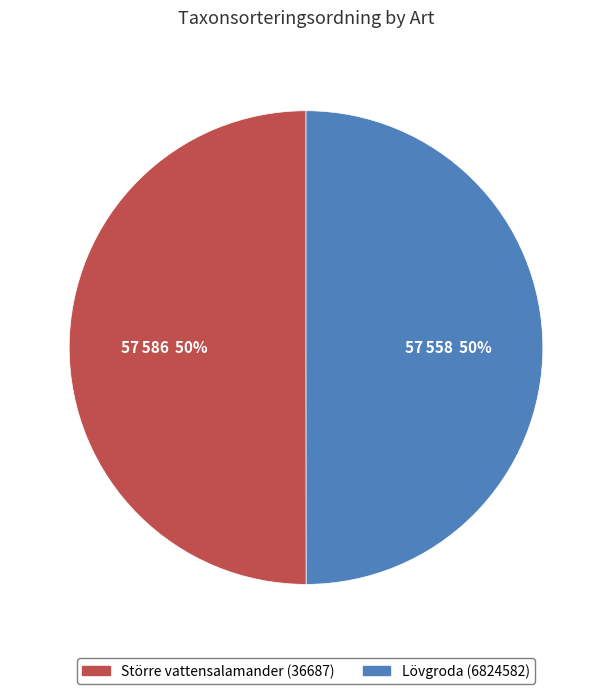

Approximately how many times larger is the value at Större vattensalamander (36687) compared to Lövgroda (6824582)?

1.0